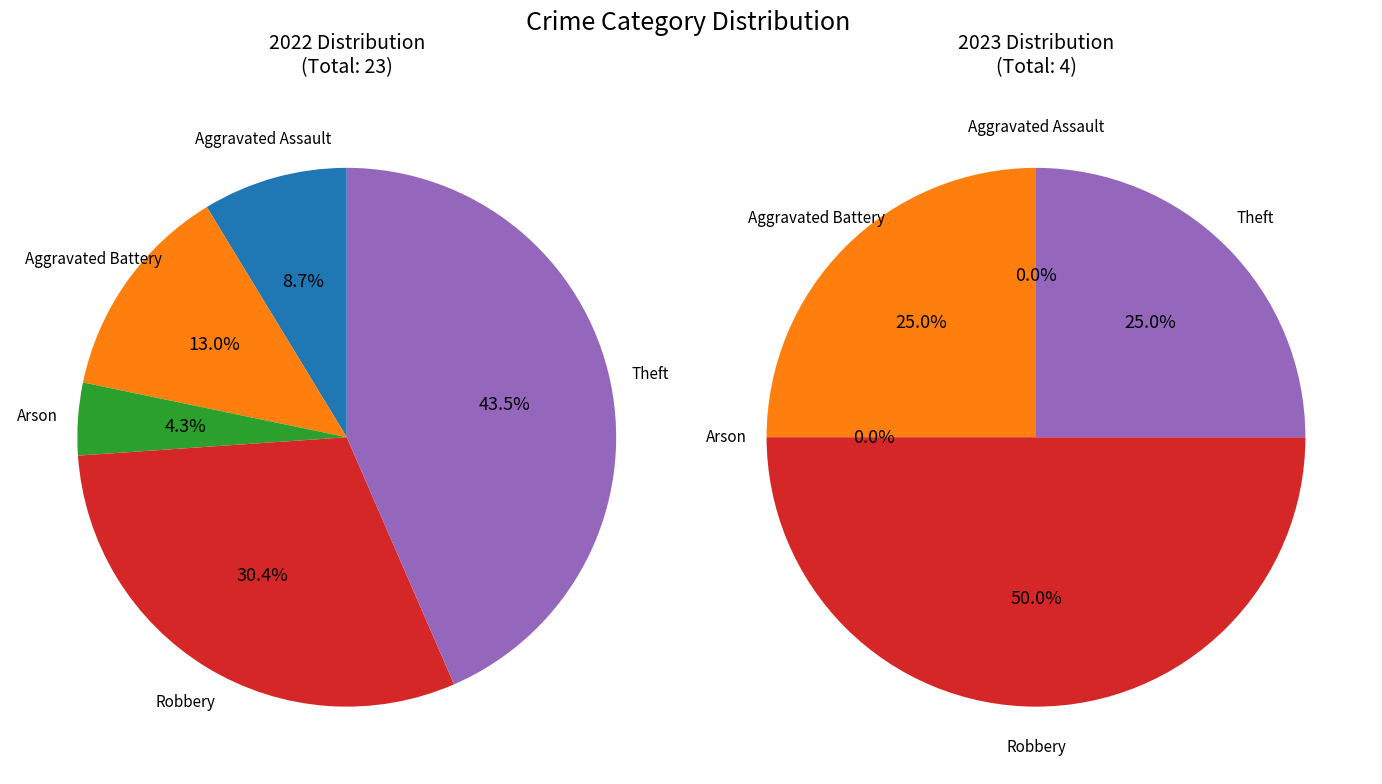

Is there a majority slice in this chart?

No